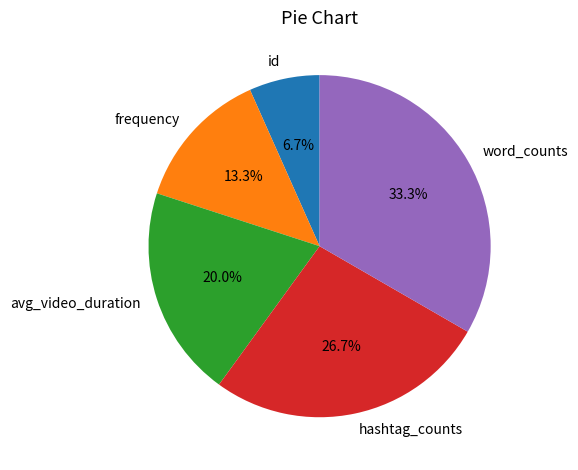

Does id account for over 50% of the chart?

No